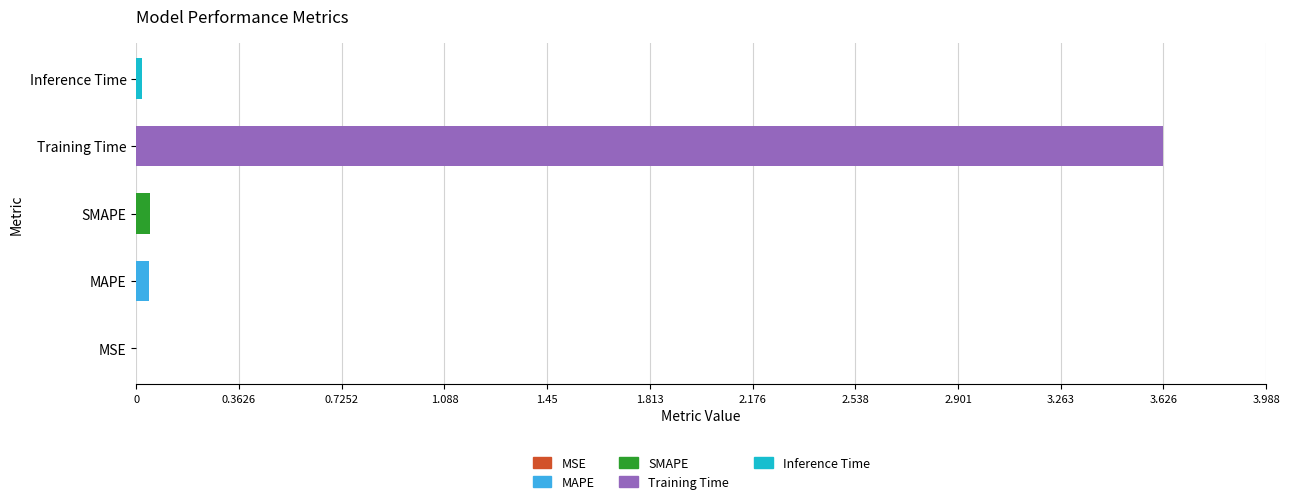

The value at MSE is 0.0. True or false?

True